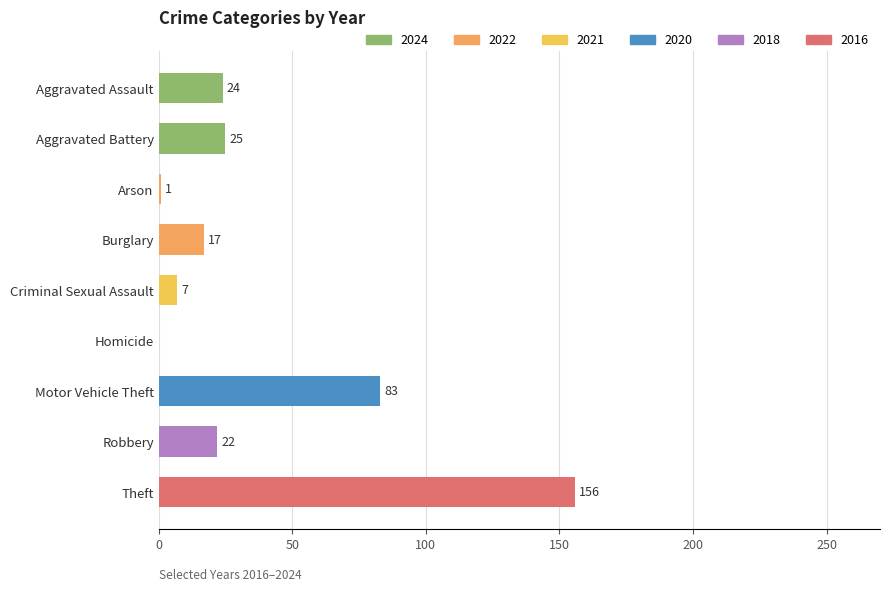

At which label is the value closest to 78?

Motor Vehicle Theft